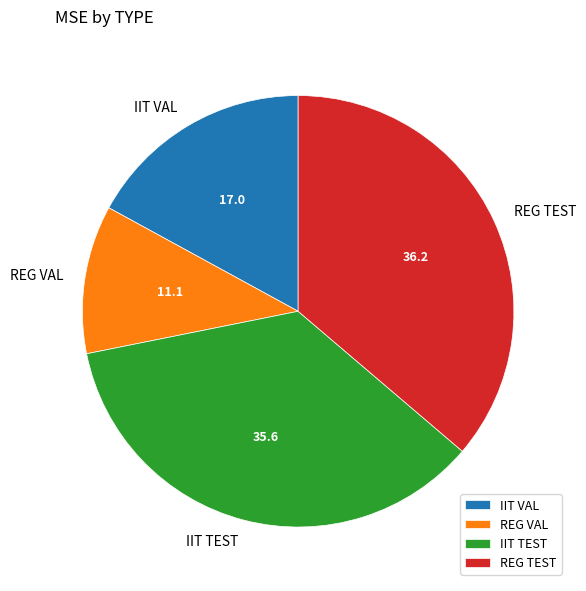

True or false: IIT TEST accounts for 46% of the total.

False